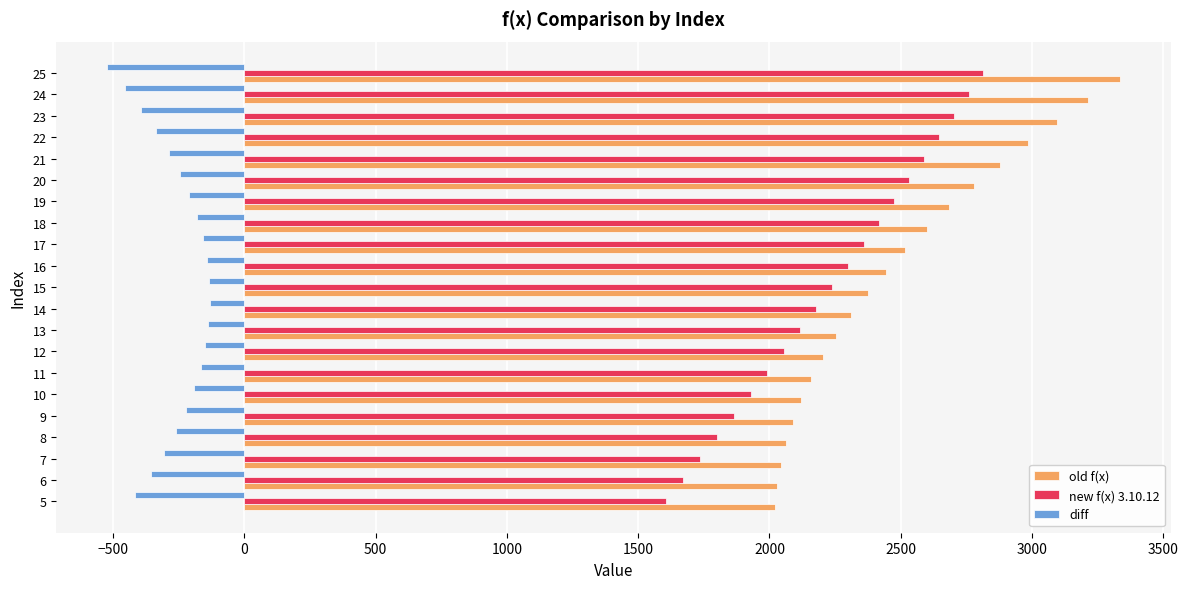

Rank the series at 25 from lowest to highest value.

diff, new f(x) 3.10.12, old f(x)